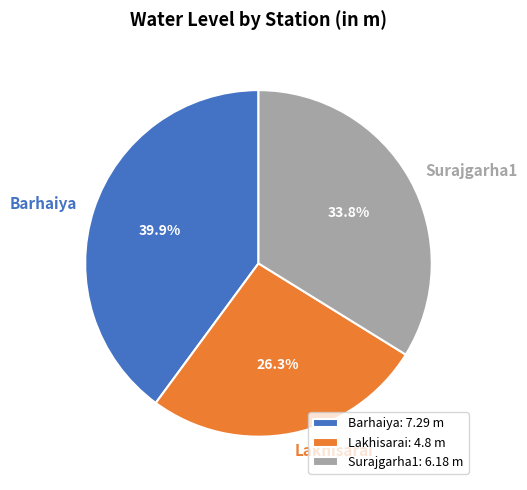

Count the number of slices in the pie.

3